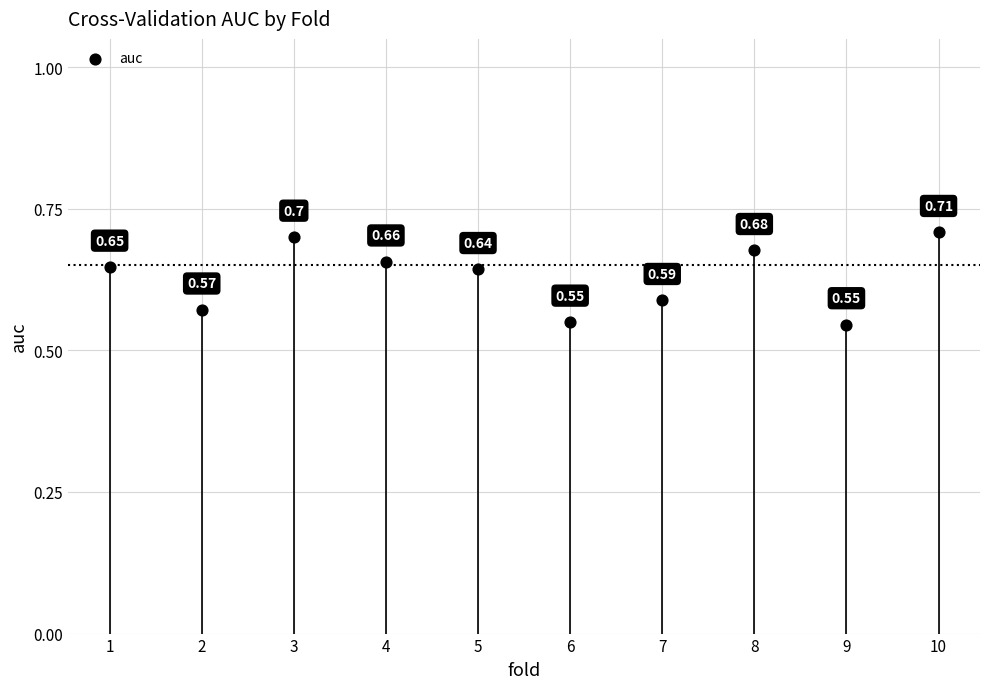

What is the range of X values (max minus min)?

9.0